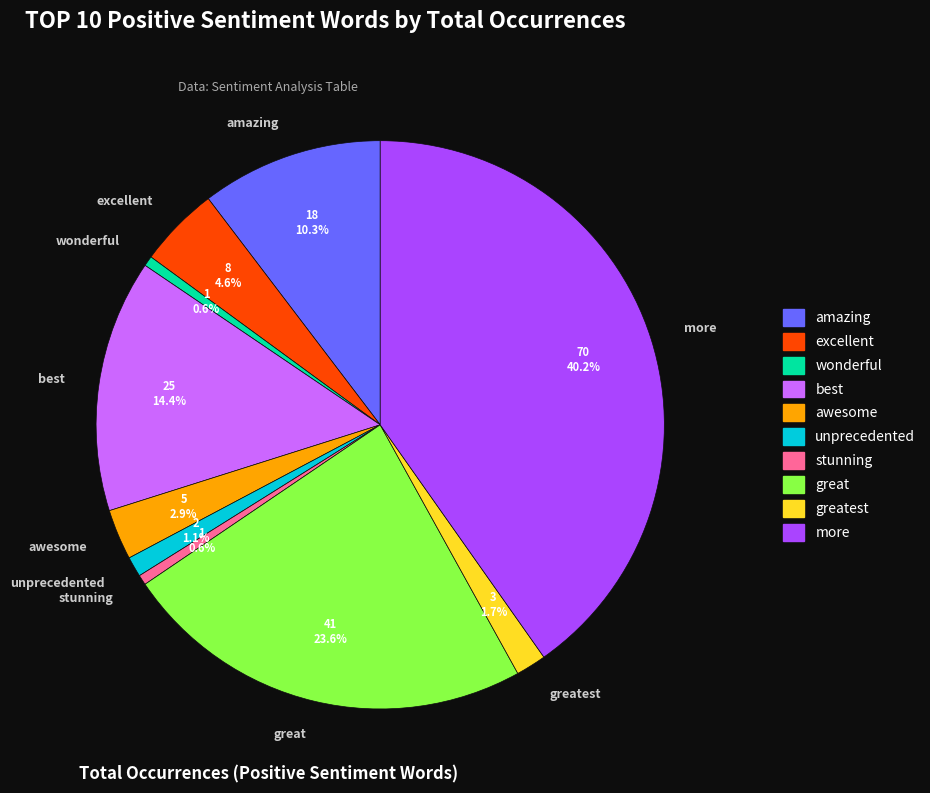

Is greatest the majority of the pie?

No